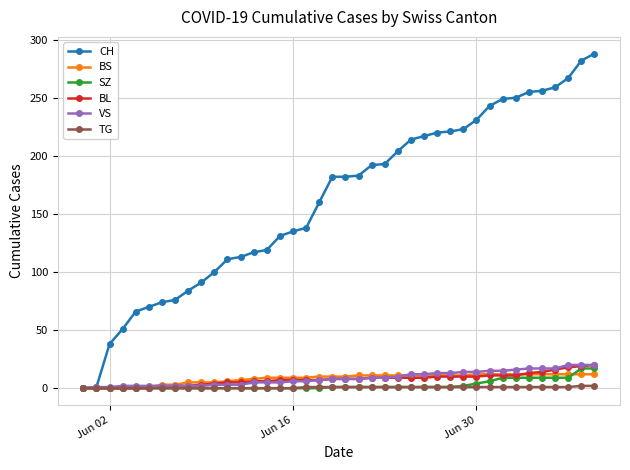

How many distinct data groups are displayed?

6